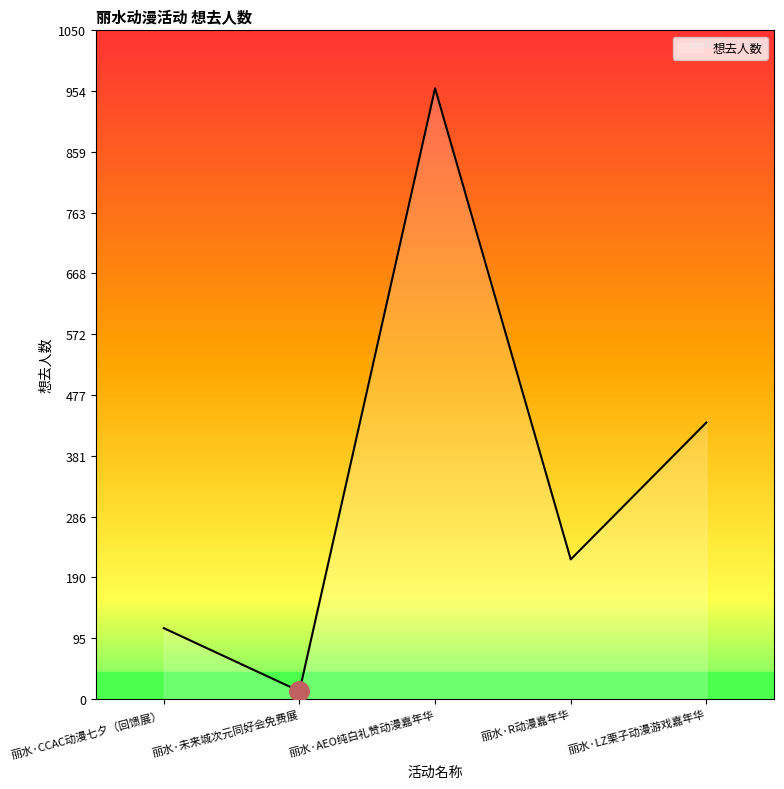

Where is the first local maximum?

丽水·AEO纯白礼赞动漫嘉年华